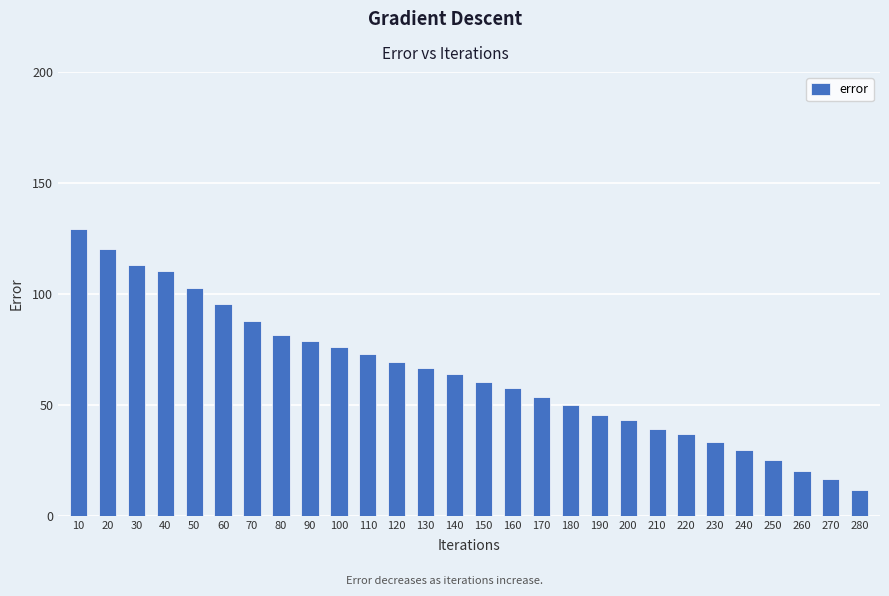

List the labels in order of value, largest first.

10, 20, 30, 40, 50, 60, 70, 80, 90, 100, 110, 120, 130, 140, 150, 160, 170, 180, 190, 200, 210, 220, 230, 240, 250, 260, 270, 280